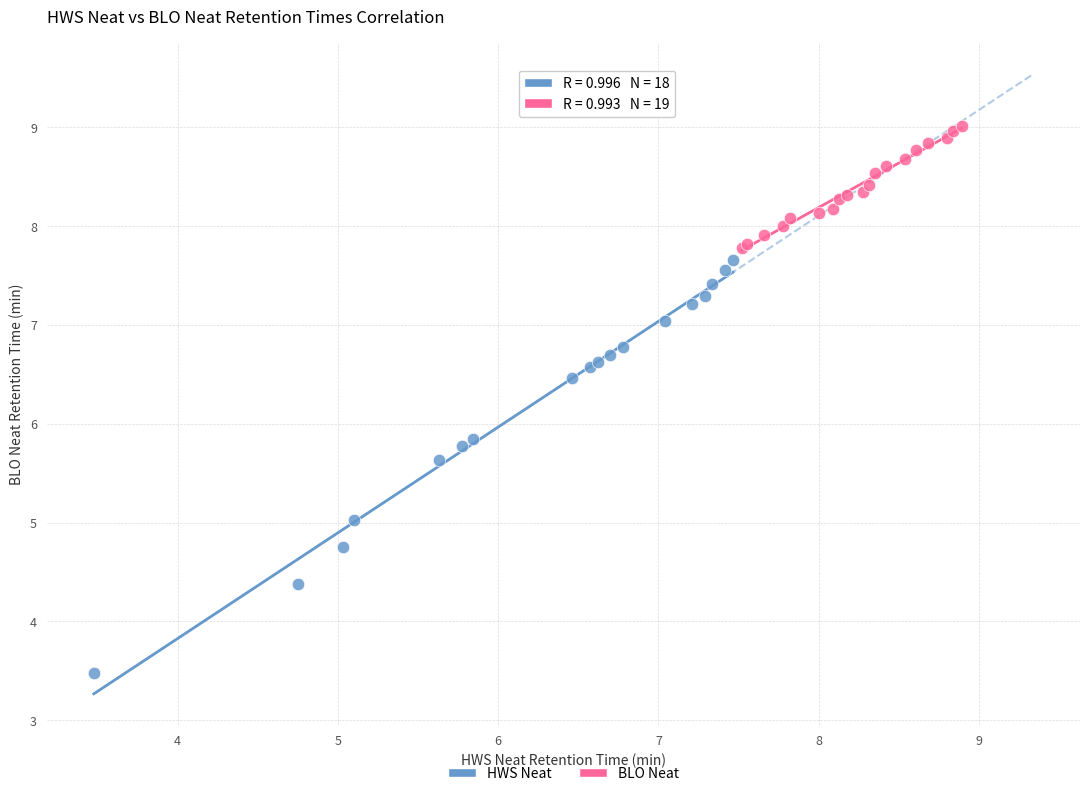

Which series contains the highest Y value?

BLO Neat